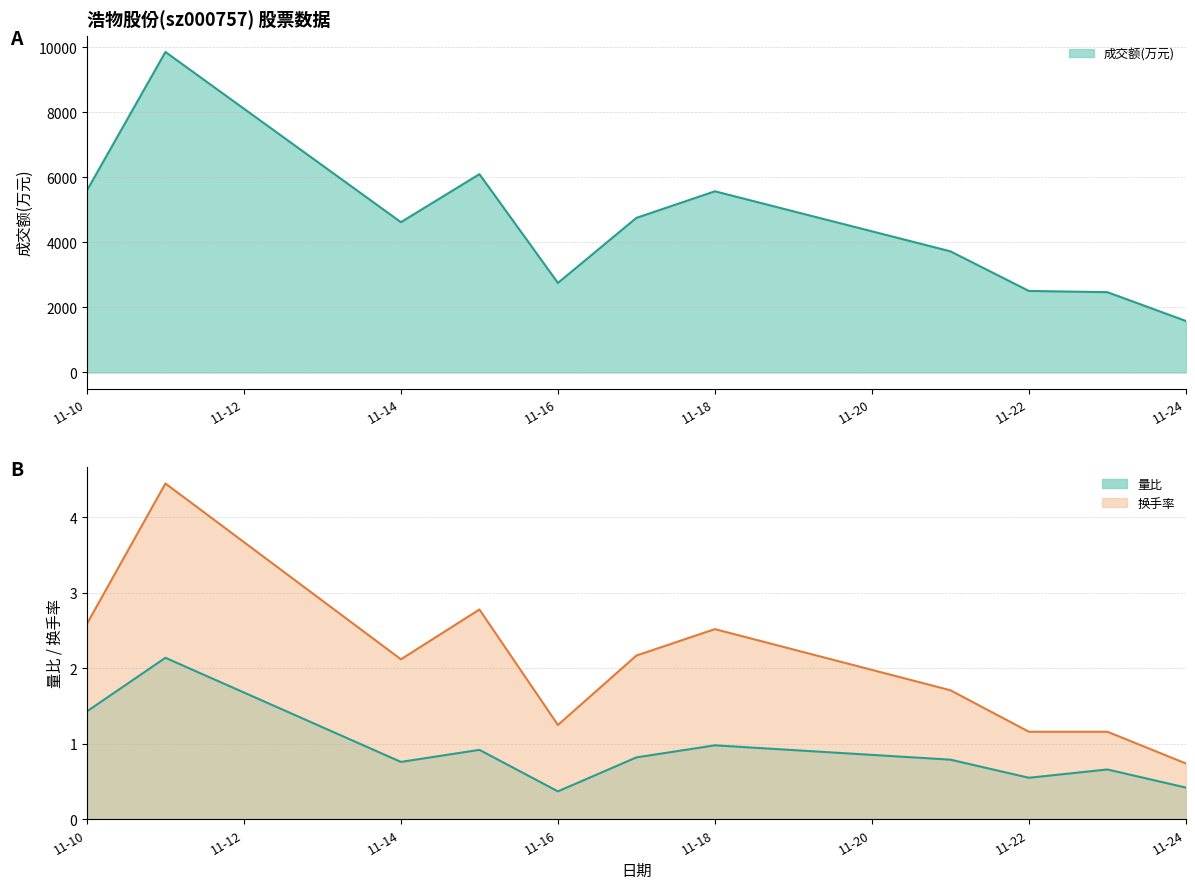

Reading left to right, extract all data points from this chart.

成交额(万元): 5596.0	9855.0	4622.0	6098.0	2754.0	4754.0	5571.0	3725.0	2507.0	2469.0	1584.0
量比: 1.4	2.1	0.8	0.9	0.4	0.8	1.0	0.8	0.6	0.7	0.4
换手率: 2.6	4.5	2.1	2.8	1.2	2.2	2.5	1.7	1.2	1.2	0.7